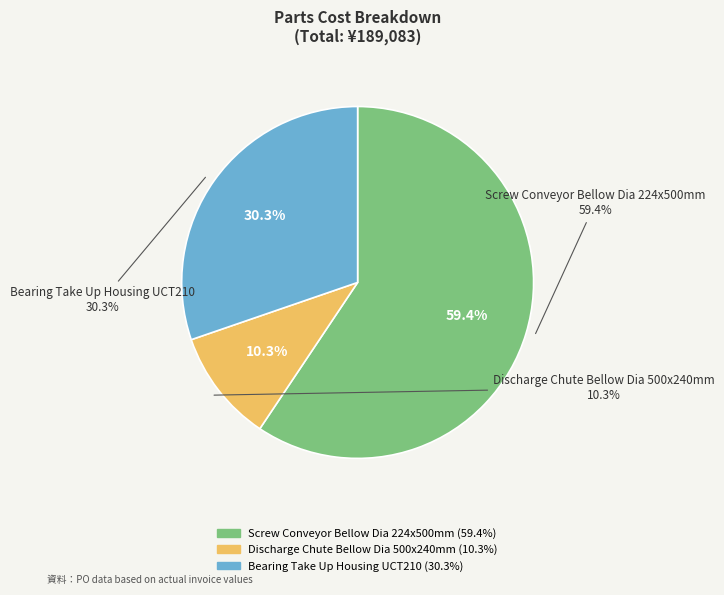

To the nearest percent, what is the difference between the largest and smallest slice percentages?

49%